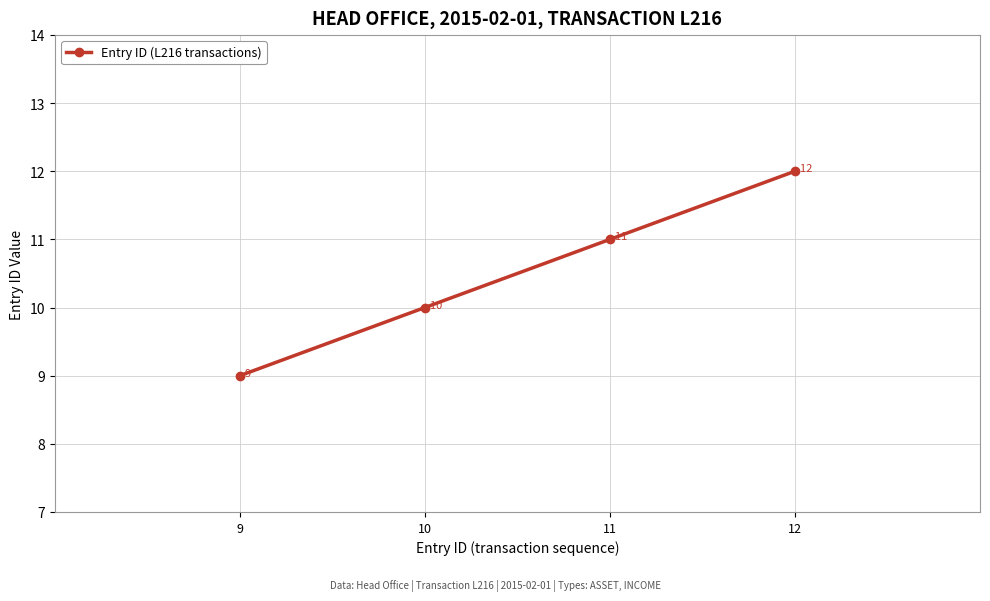

What is the value of the 1st point from the left?

9